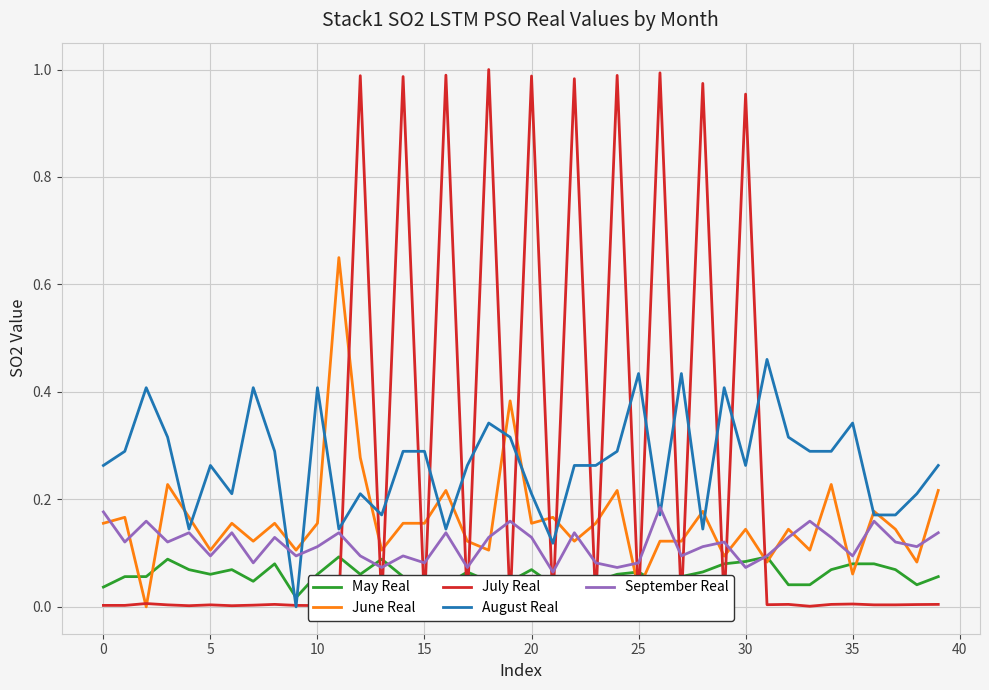

How many interior local valleys does the August Real series have?

10